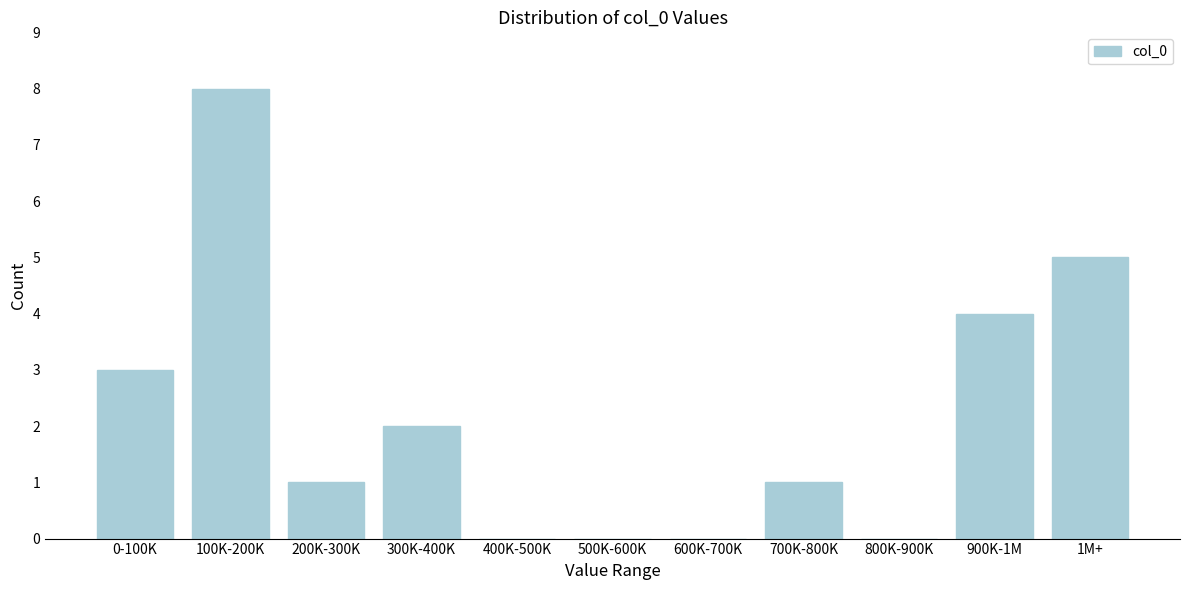

Reading left to right, what are all the values shown in this chart?

0-100K=3	100K-200K=8	200K-300K=1	300K-400K=2	400K-500K=0	500K-600K=0	600K-700K=0	700K-800K=1	800K-900K=0	900K-1M=4	1M+=5